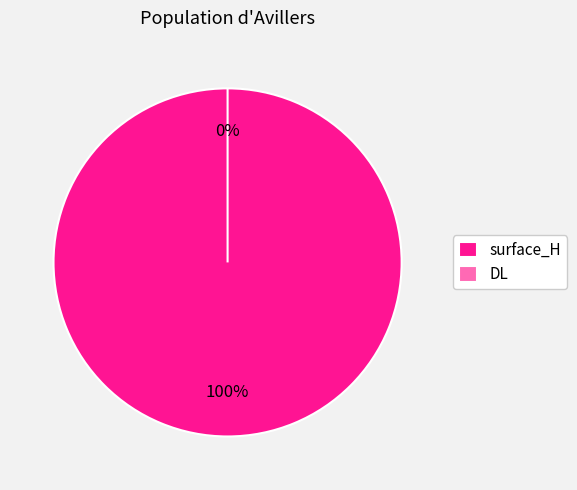

What is the smallest slice in the pie chart?

DL